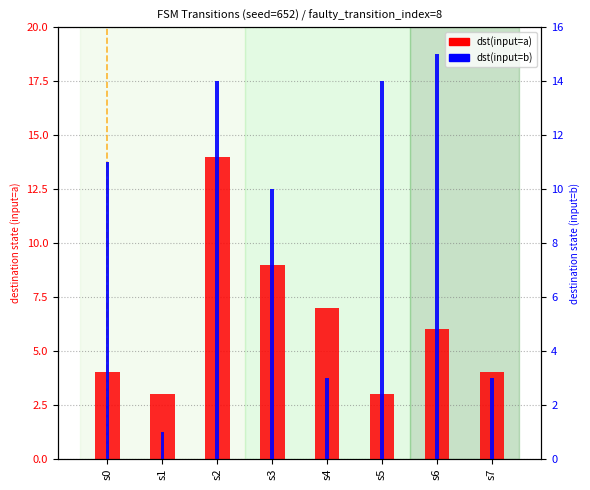

Count the number of categories in the chart.

8